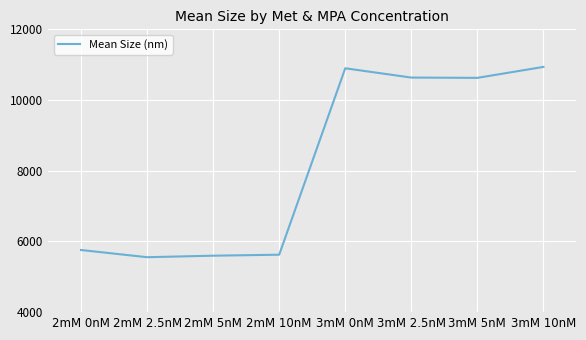

What is the smallest value displayed?

5554.0